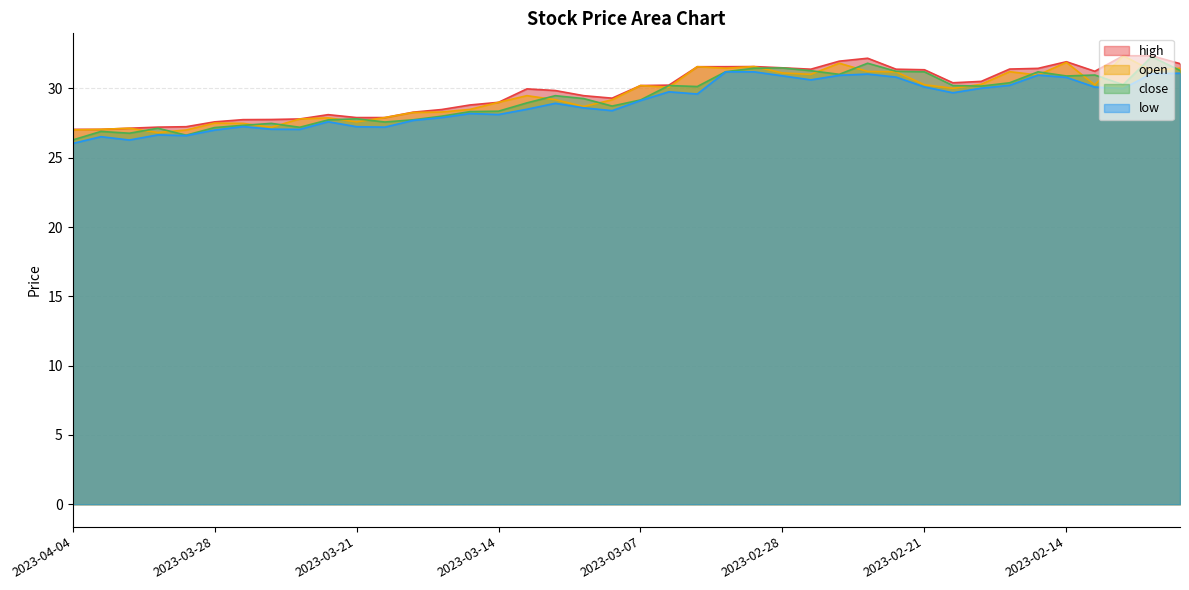

Is it true that high equals 44.2 at 2023-03-01?

False